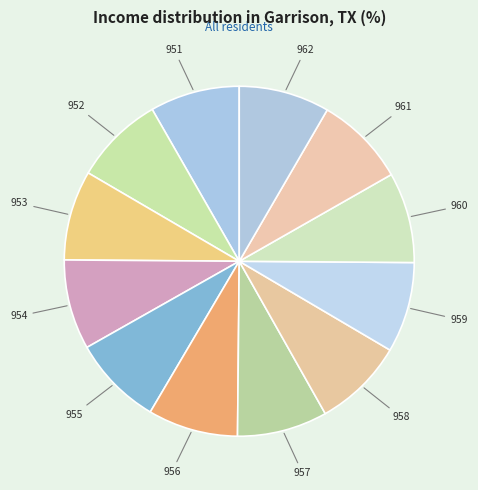

How many slices are in this pie chart?

12